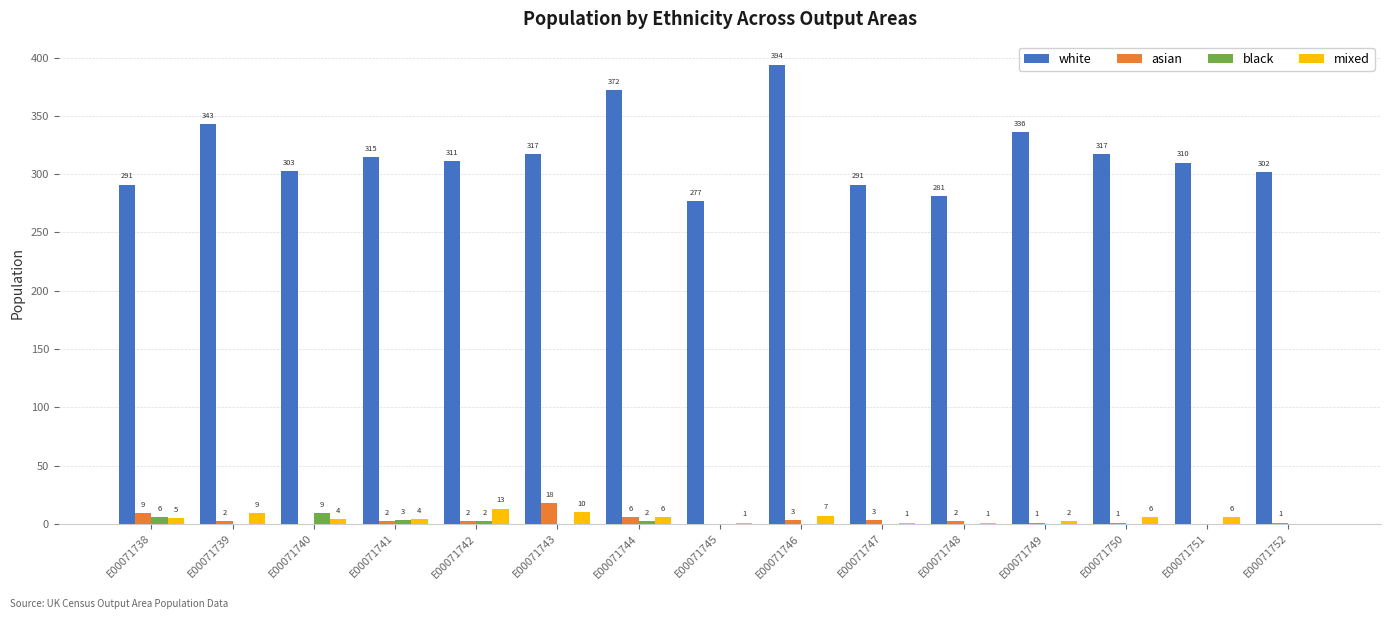

What is the total value across all series at E00071738?

311